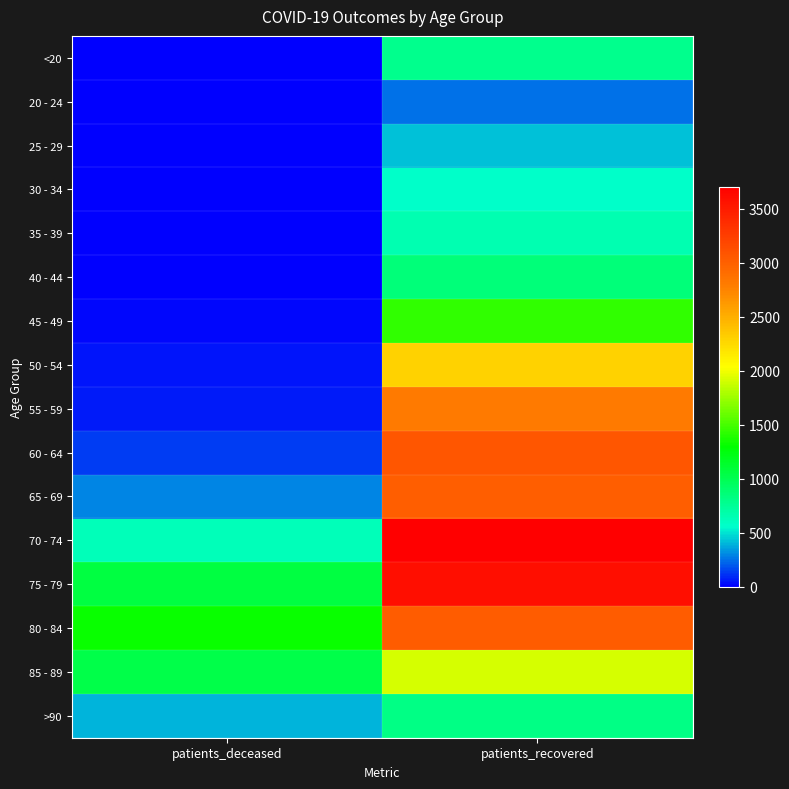

Reading left to right, transcribe all the data shown in this chart.

<20: patients_deceased=4	patients_recovered=783
20 - 24: patients_deceased=0	patients_recovered=246
25 - 29: patients_deceased=3	patients_recovered=420
30 - 34: patients_deceased=3	patients_recovered=567
35 - 39: patients_deceased=9	patients_recovered=661
40 - 44: patients_deceased=9	patients_recovered=862
45 - 49: patients_deceased=19	patients_recovered=1440
50 - 54: patients_deceased=50	patients_recovered=2297
55 - 59: patients_deceased=68	patients_recovered=2815
60 - 64: patients_deceased=141	patients_recovered=3073
65 - 69: patients_deceased=298	patients_recovered=3015
70 - 74: patients_deceased=629	patients_recovered=3703
75 - 79: patients_deceased=1060	patients_recovered=3596
80 - 84: patients_deceased=1323	patients_recovered=3031
85 - 89: patients_deceased=1033	patients_recovered=1922
>90: patients_deceased=405	patients_recovered=820